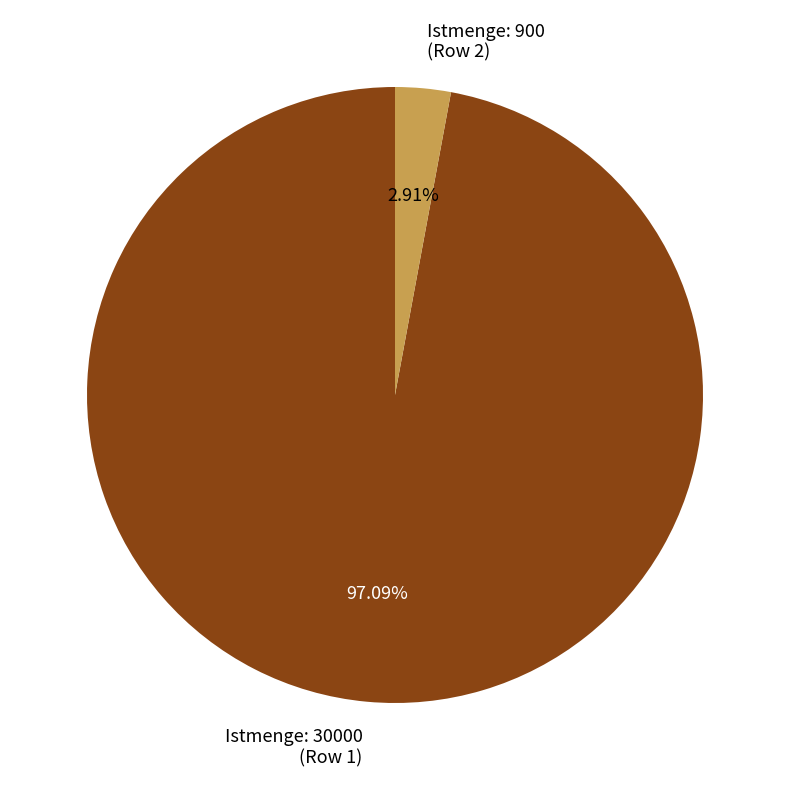

To the nearest percent, what is the difference between the largest and smallest slice percentages?

94%